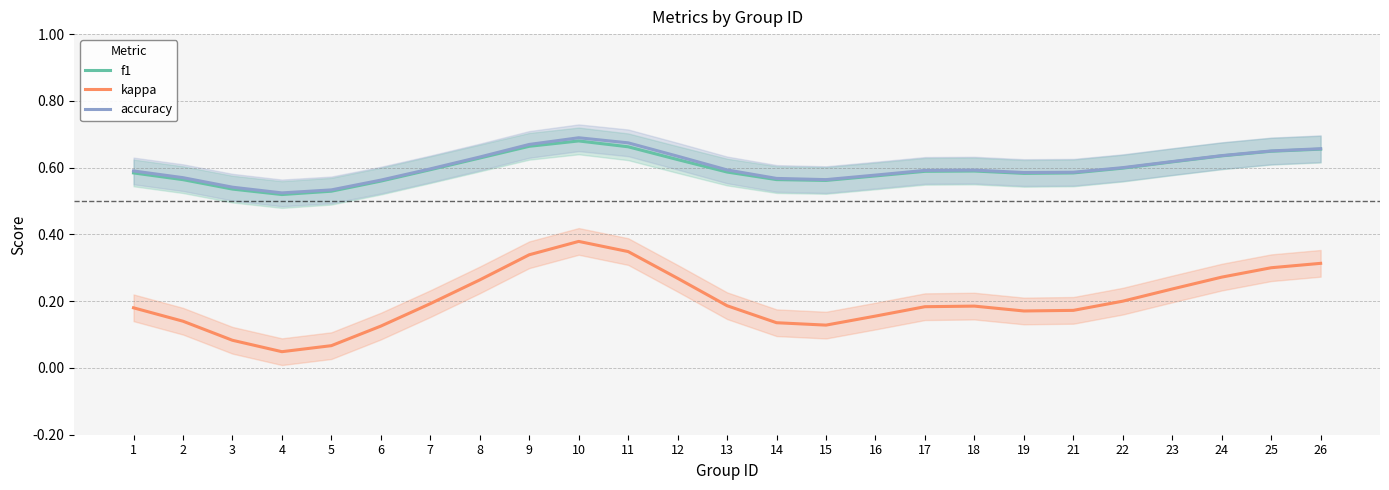

At which label is f1 closest to 0?

4